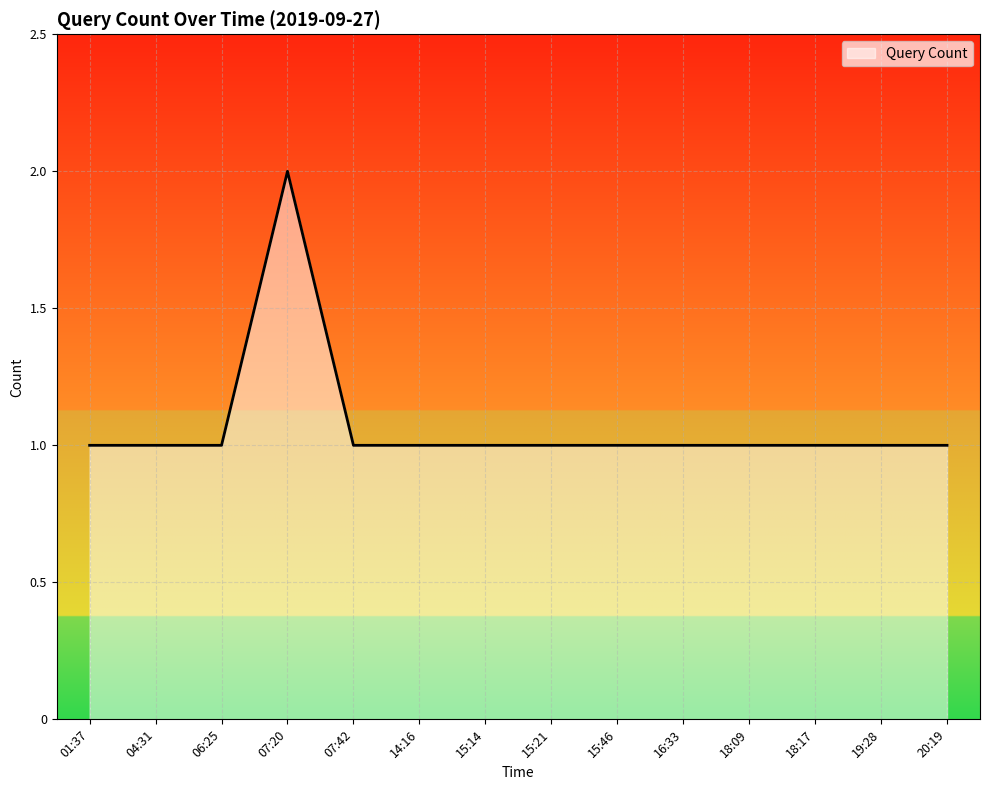

Which category has the highest value across all series?

07:20